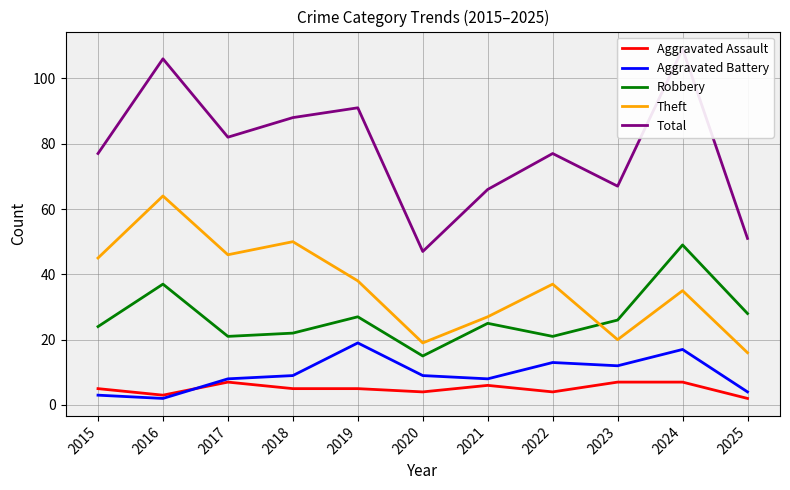

What is the spread (max minus min) of values at 2015?

74